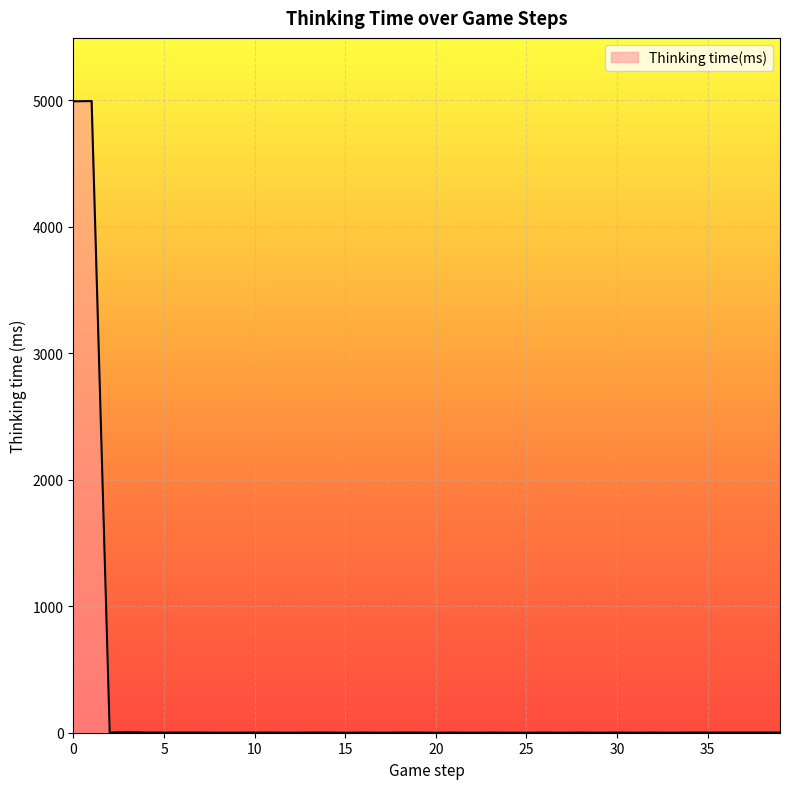

What is the maximum value shown in the chart?

4993